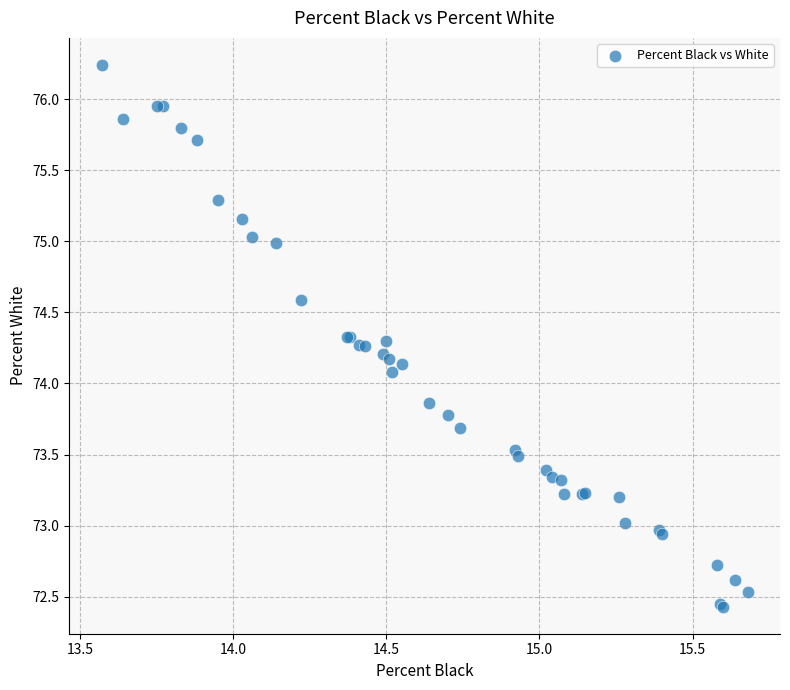

What Y value in the scatter plot is closest to 74?

74.1